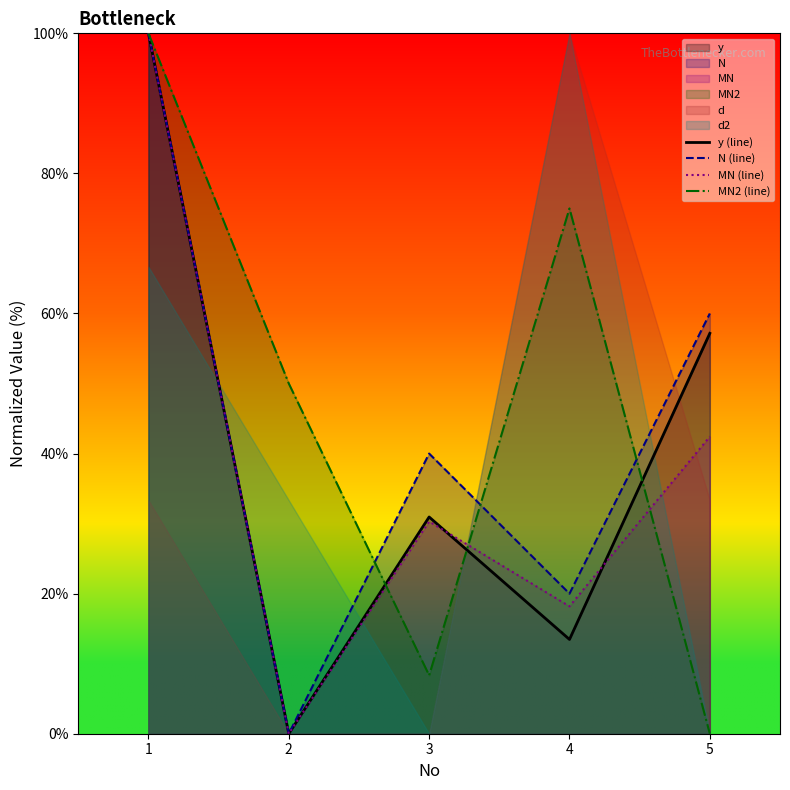

List the labels in order of MN2 (line) value, largest first.

1, 4, 2, 3, 5